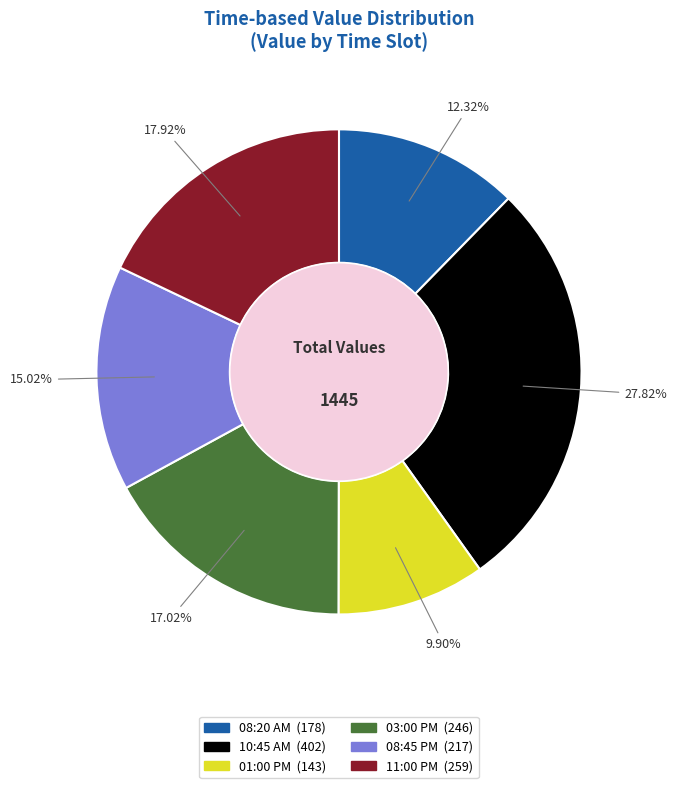

Count the number of slices in the pie.

6